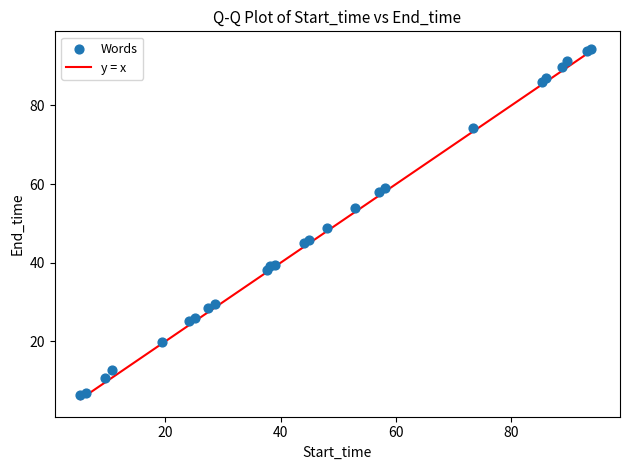

What Y value in the scatter plot is closest to 50?

48.9